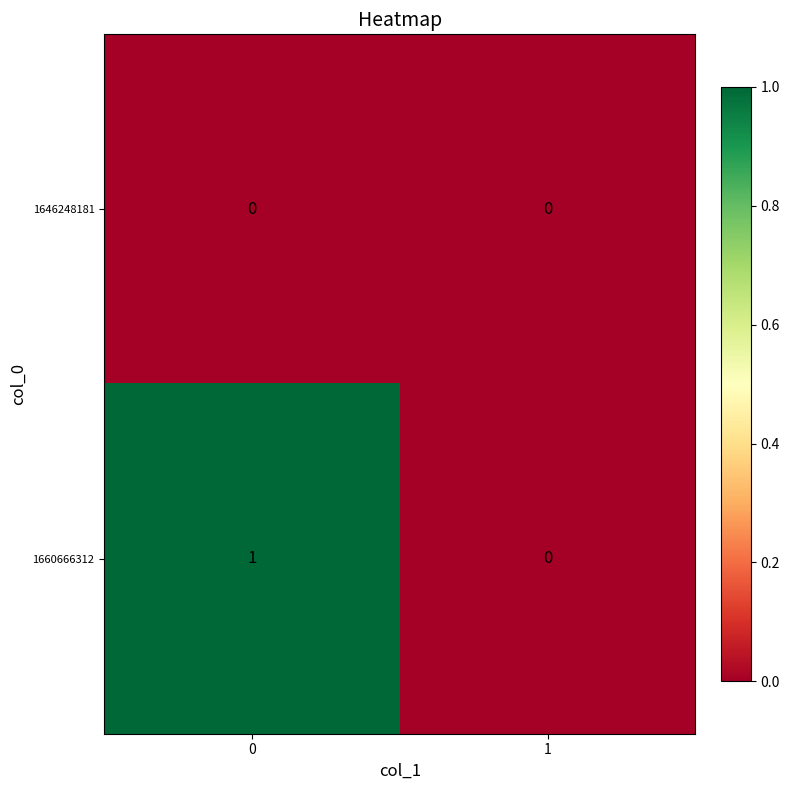

Reading left to right, transcribe all the data shown in this chart.

1646248181: 0=0	1=0
1660666312: 0=1	1=0